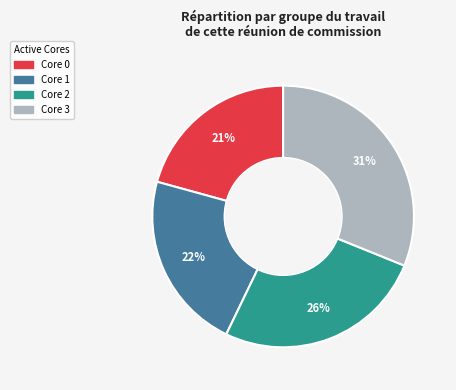

Does any single category account for the majority?

No